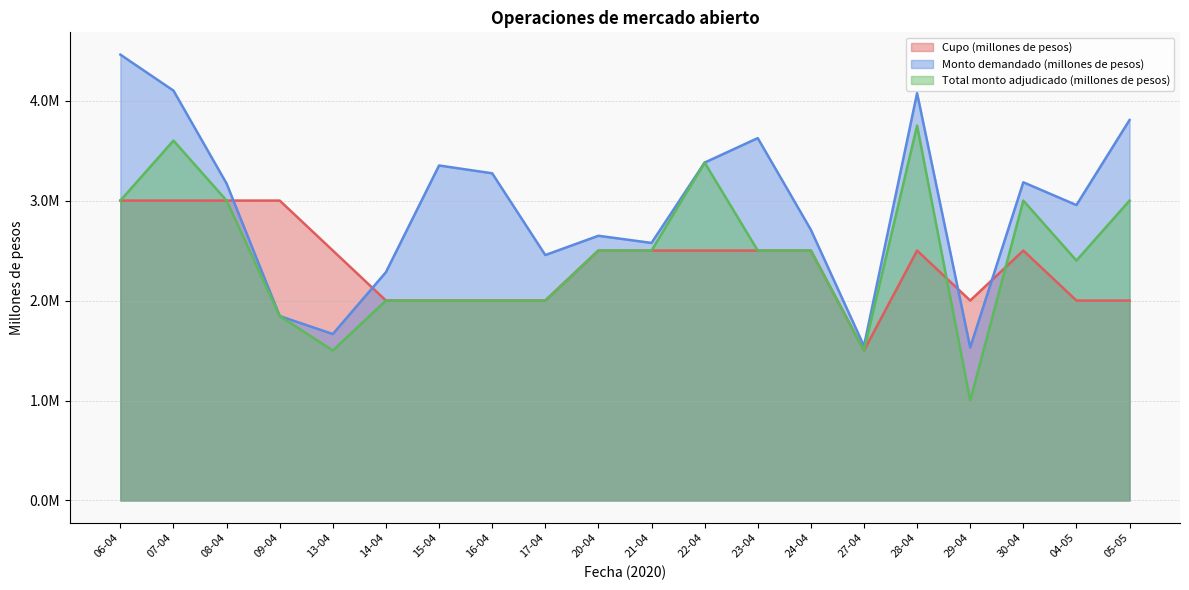

The Cupo (millones de pesos) series shows 3000000 at 06-04. True or false?

True